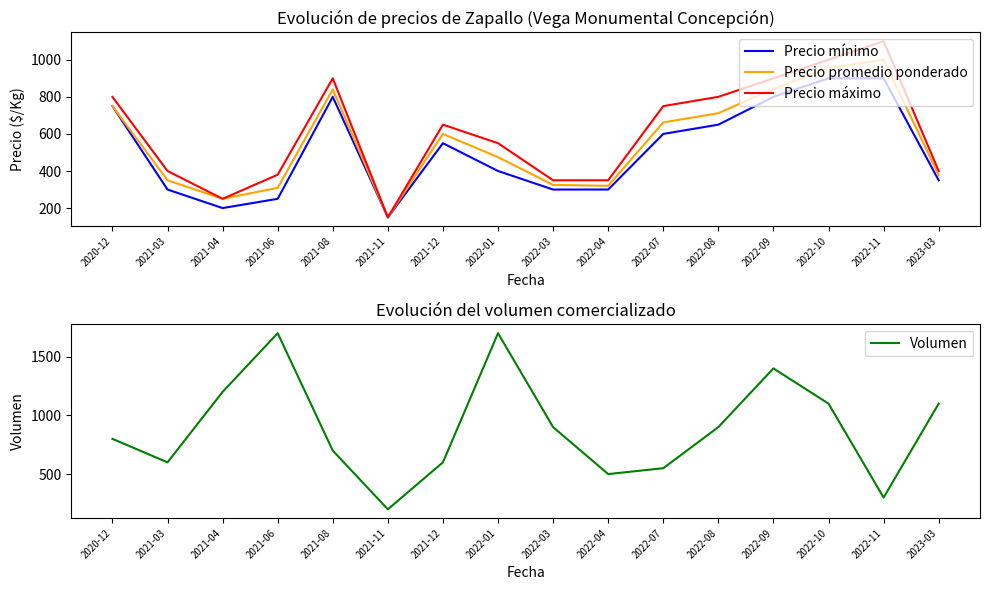

Where is Volumen nearest to the value 950?

2022-03